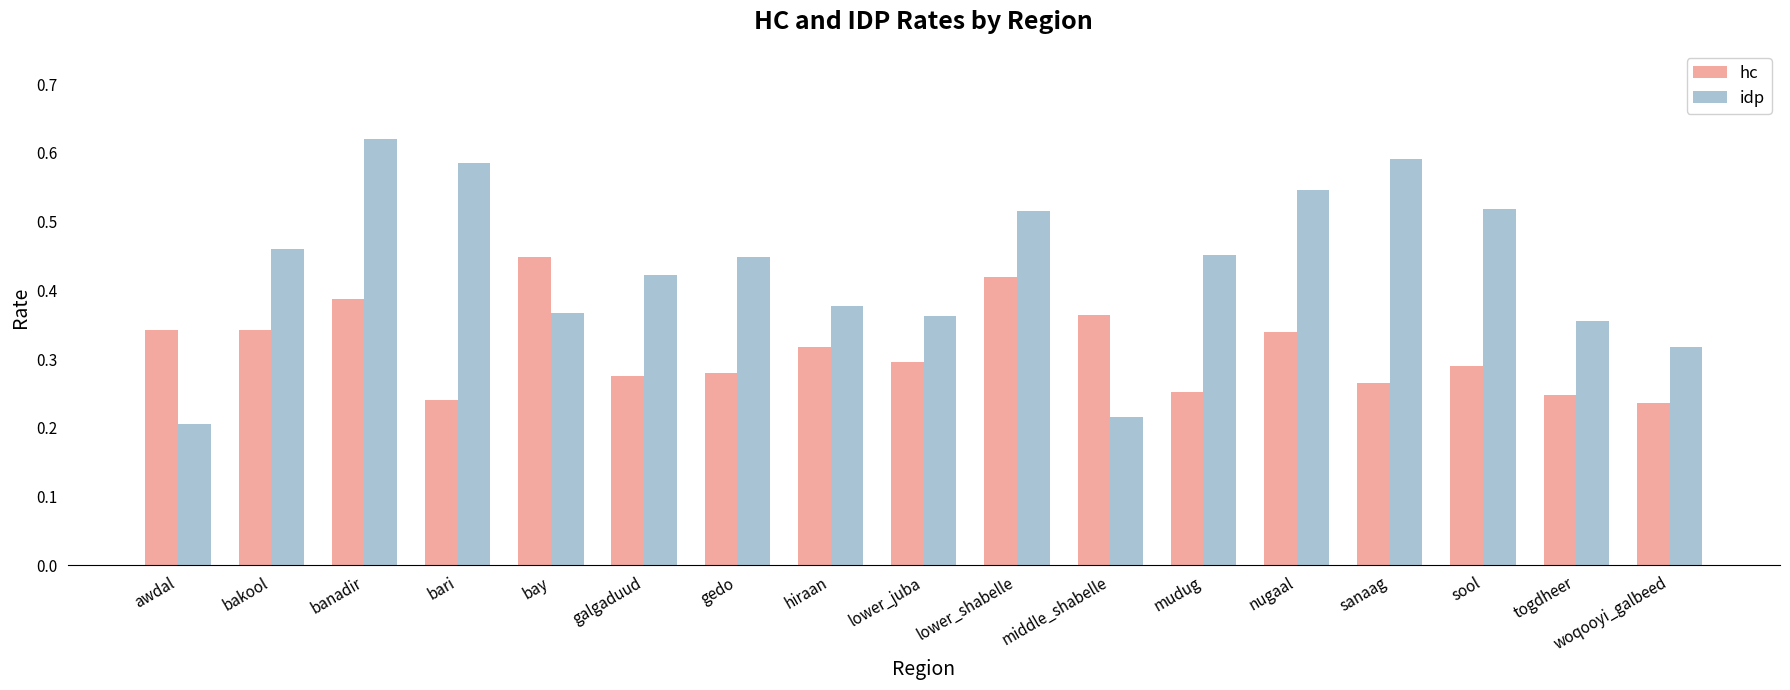

What is the sum of all hc values?

5.3